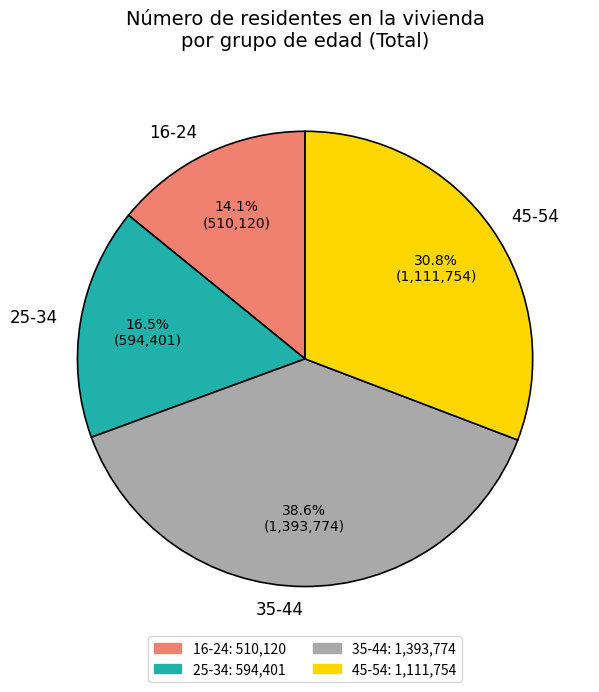

To the nearest percent, what is the combined percentage of 45-54 and 16-24?

45%